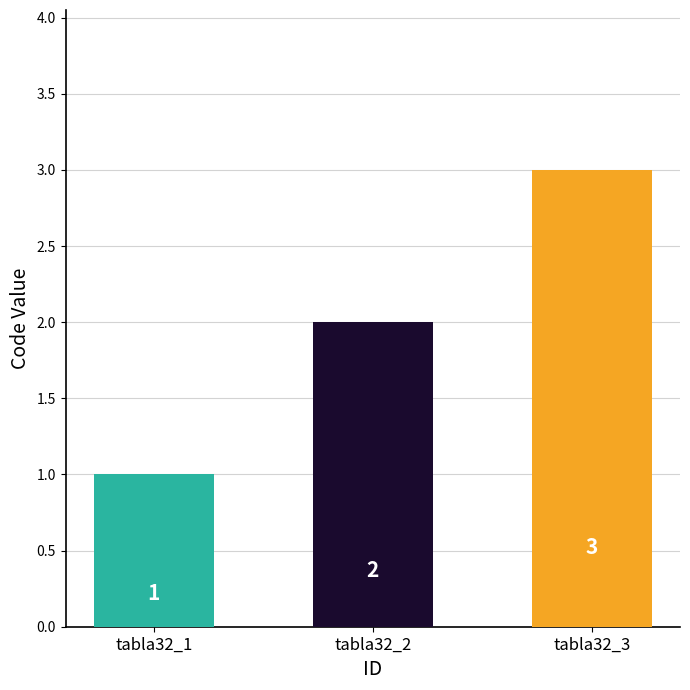

What is the ratio of the value at tabla32_3 to the value at tabla32_1?

3.0